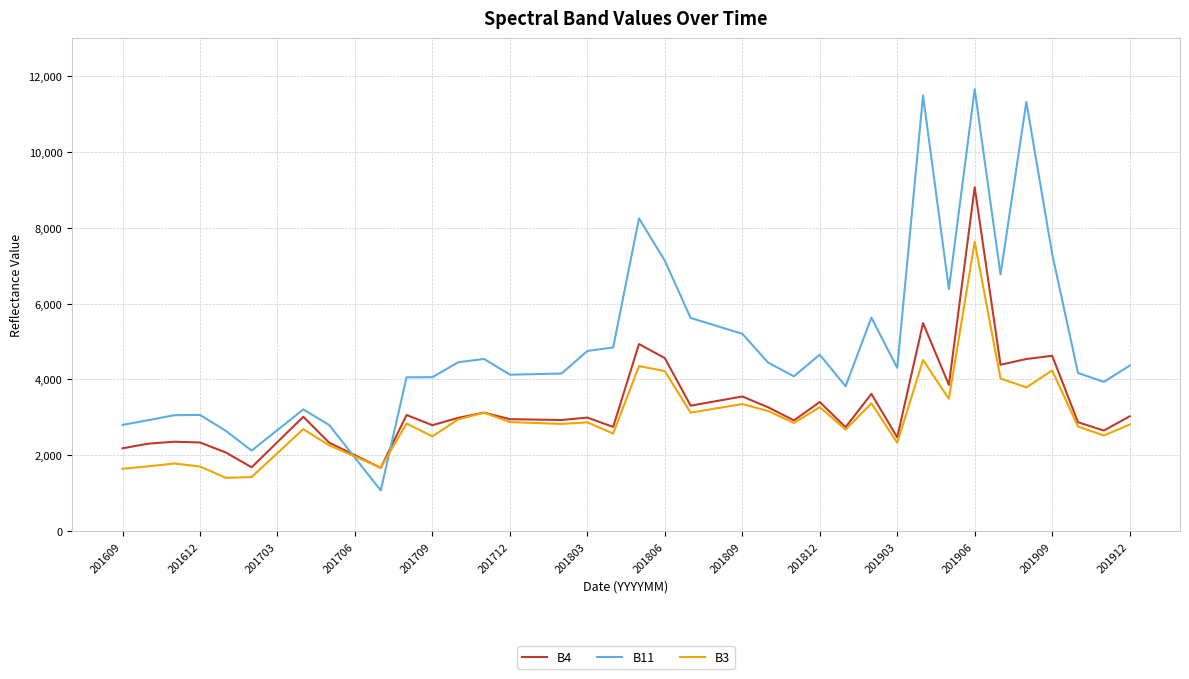

How many categories are shown in the chart?

40